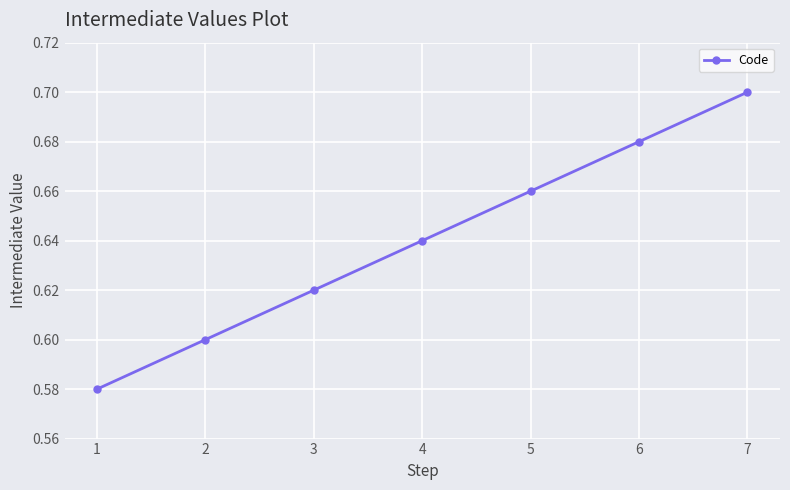

Which category has the highest value across all series?

7